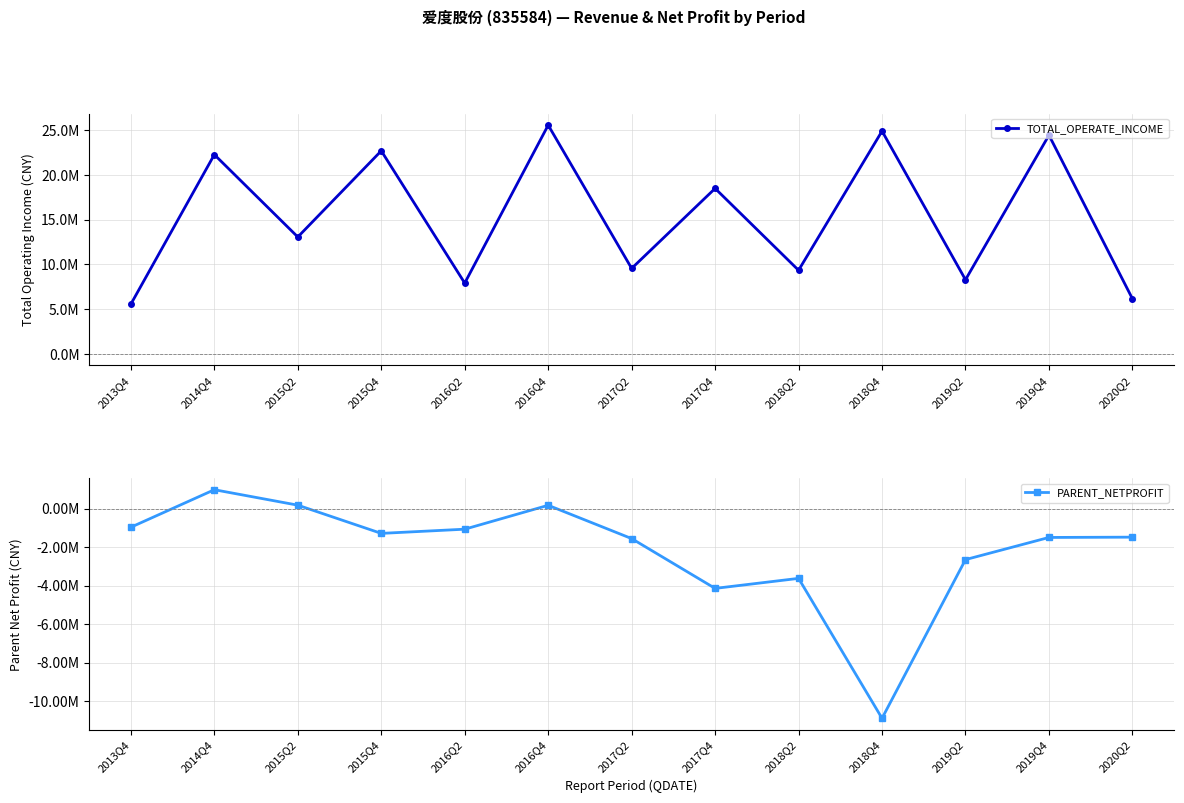

True or false: PARENT_NETPROFIT has a value of -1283341.2 at 2015Q4.

True